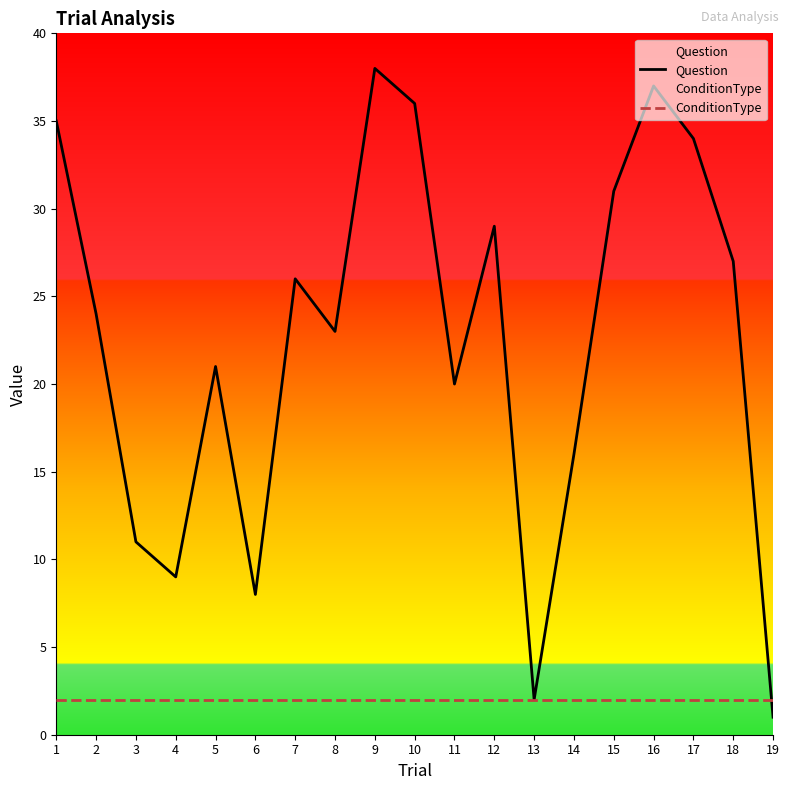

Which series has the largest total across all categories?

Question